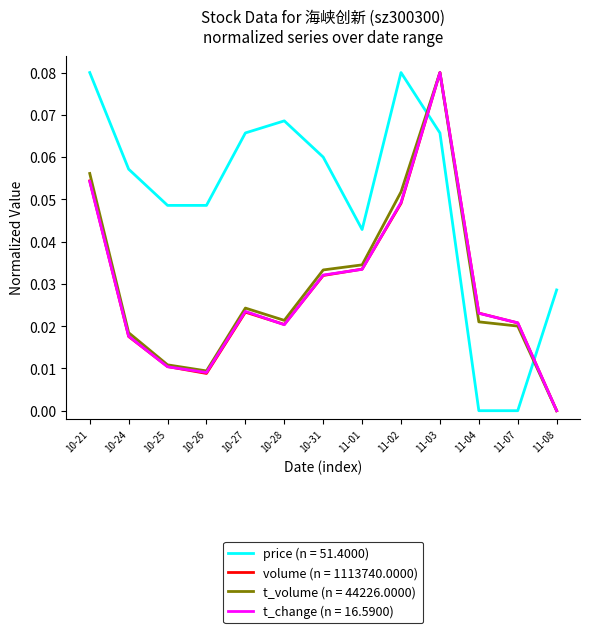

True or false: volume (n = 1113740.0000) has a value of 0.0 at 11-01.

True